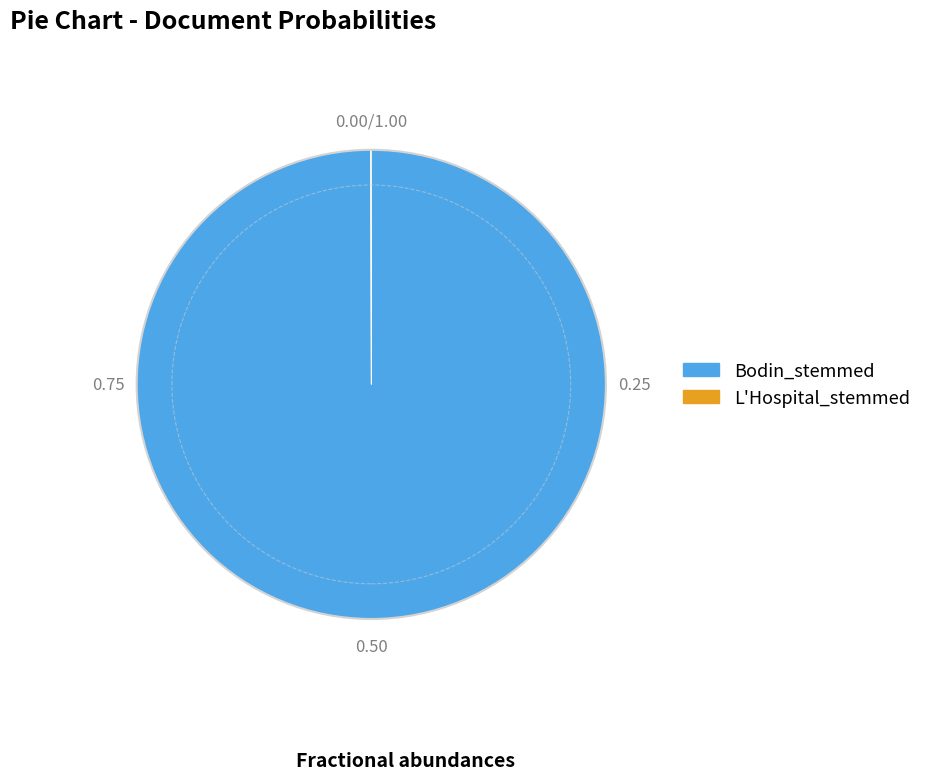

Is it true that Bodin_stemmed is 100% of the pie?

True